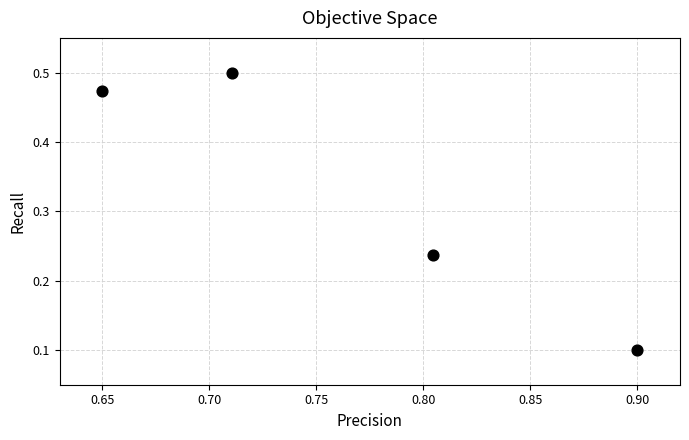

What is the average X value?

0.8